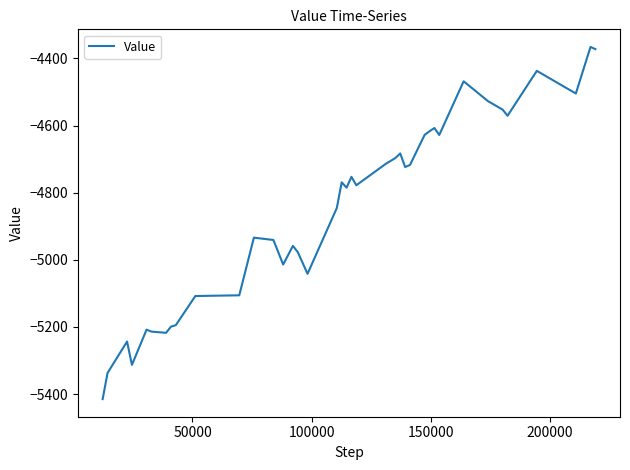

What is the smallest value displayed?

-5415.0